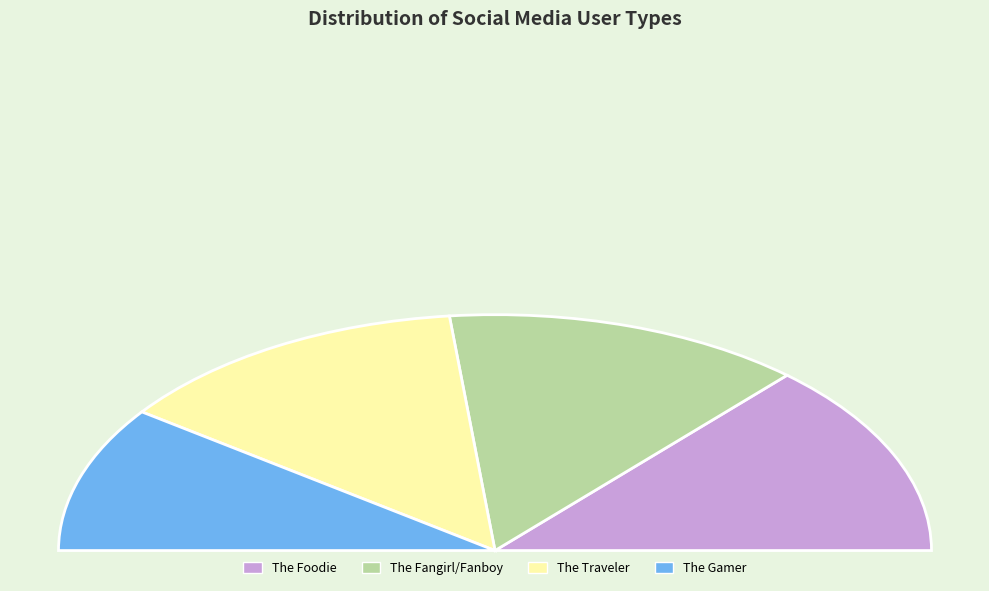

To the nearest percent, what is the difference between the The Gamer and The Foodie slice percentages?

7%